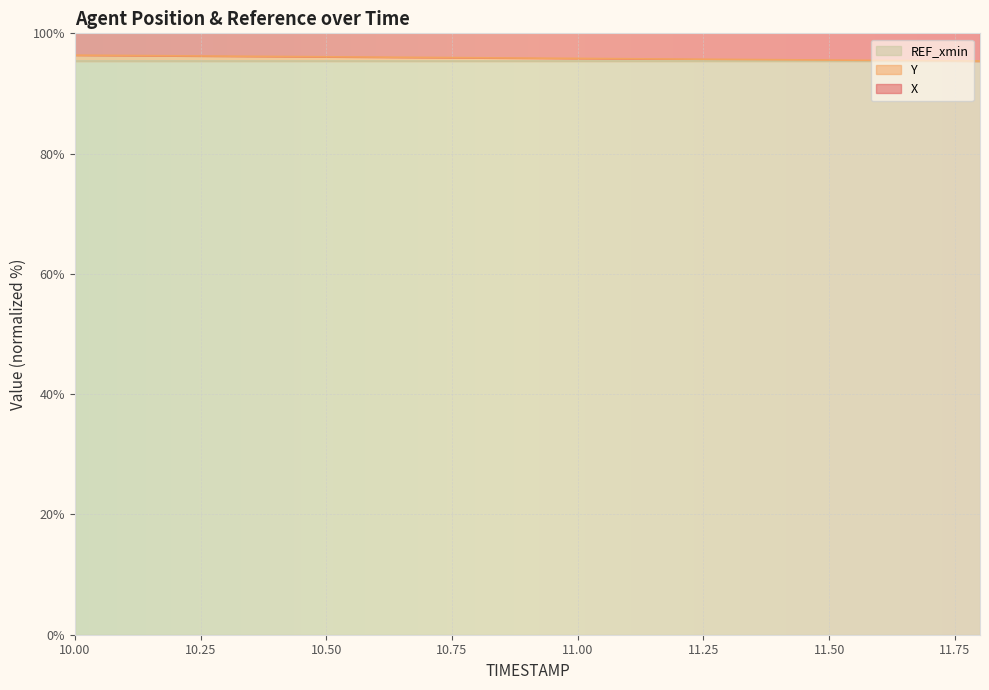

What is the sum of the Y values at 10.8 and 11.5?

191.5